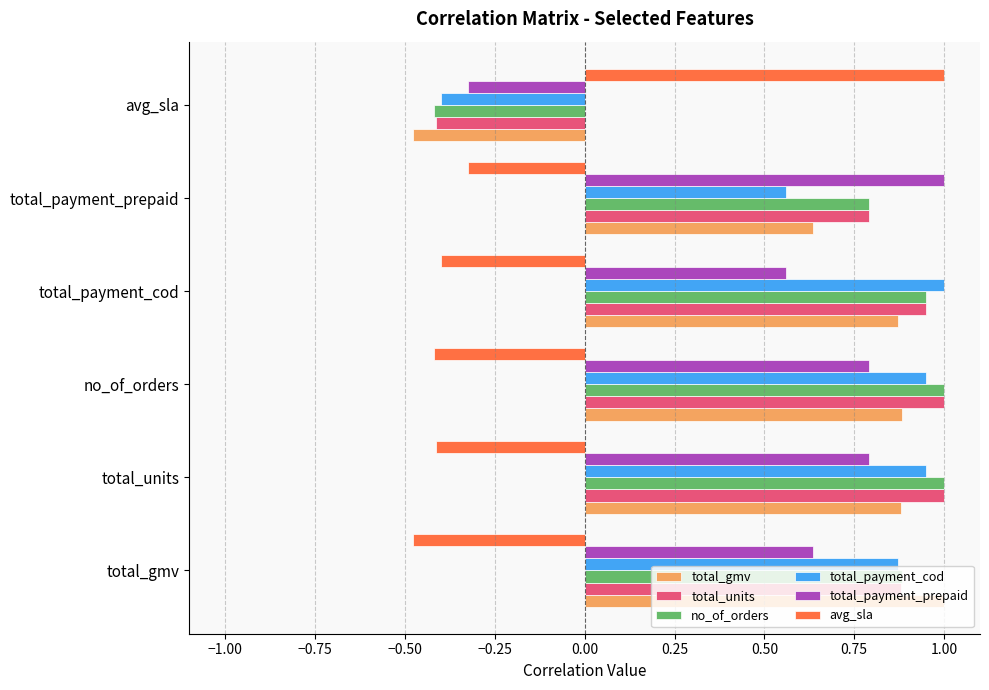

True or false: avg_sla has a value of -0.2 at no_of_orders.

False